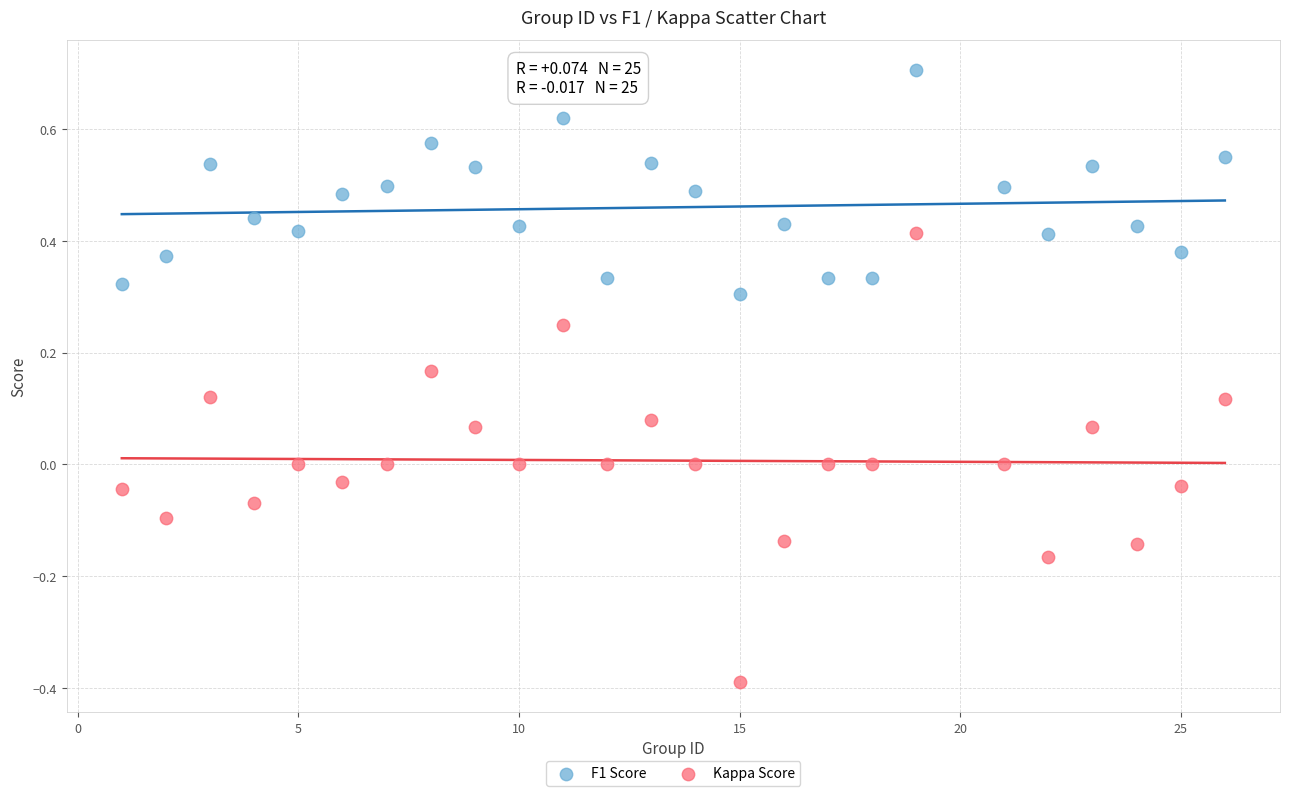

Across all data points, what is the range of Y values (max minus min)?

1.1